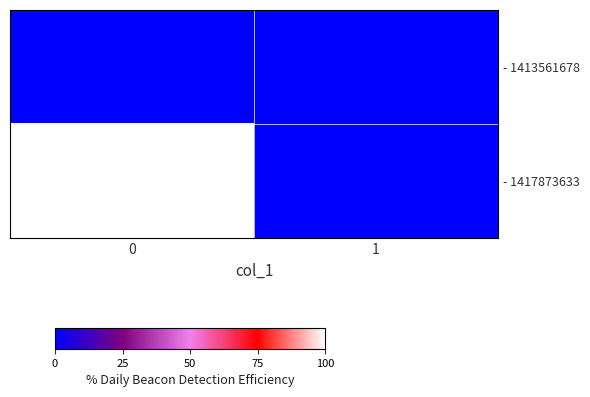

Reading right to left, what are all the values shown in this chart?

- 1413561678: 1=0	0=0
- 1417873633: 1=0	0=1